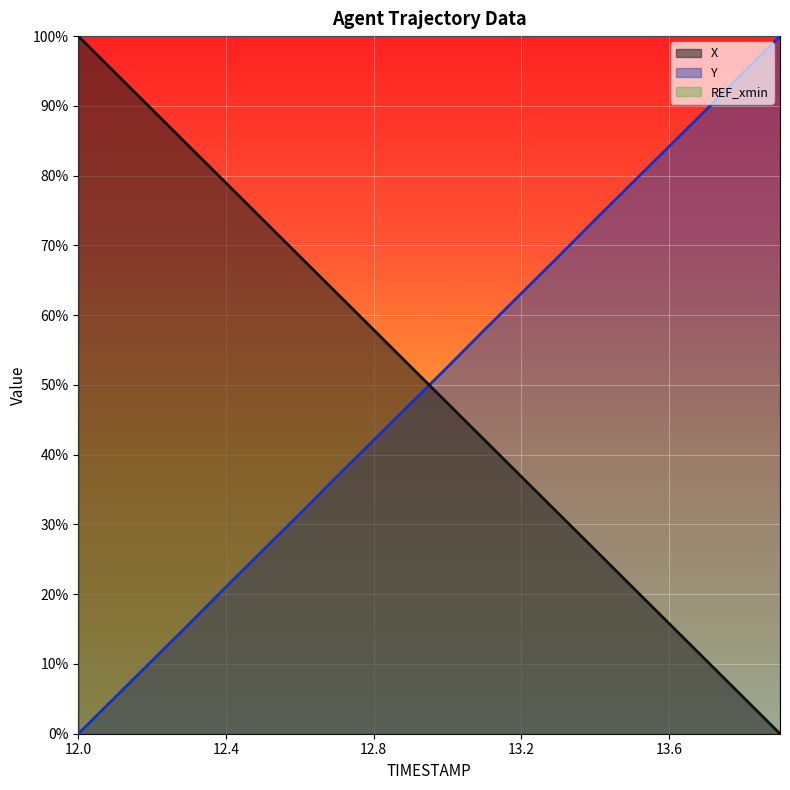

True or false: Y and X cross at least once.

True